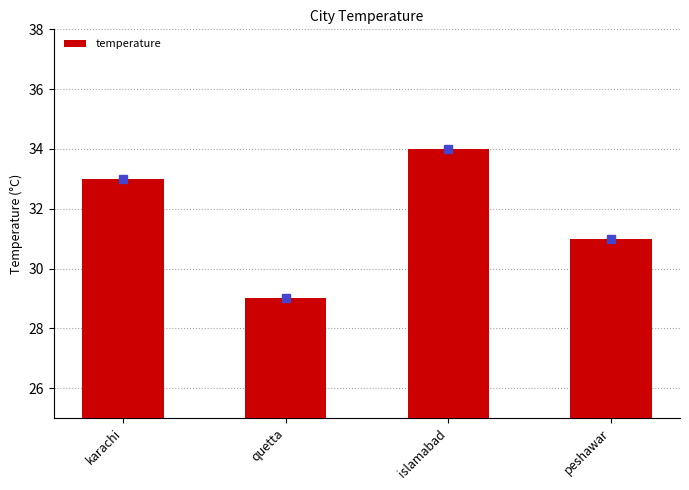

What position from the right is peshawar?

1